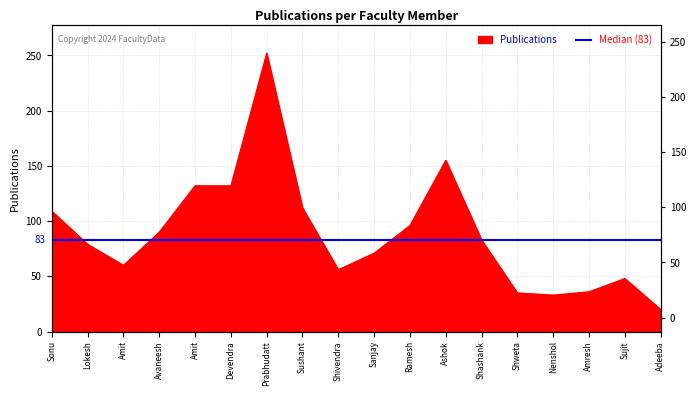

True or false: there are more than 1 points higher than both neighbors.

True